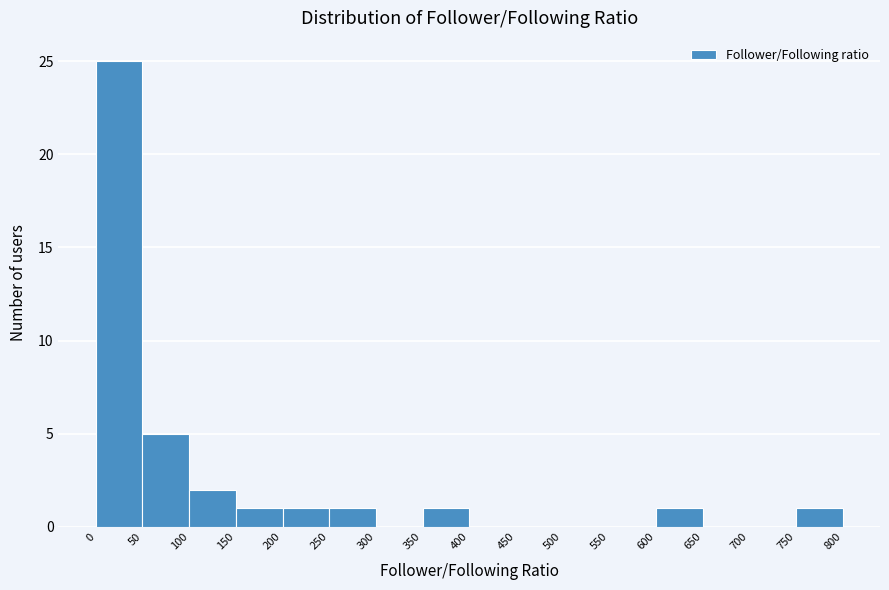

Reading left to right, list every bar in this chart as the range it spans on the x-axis followed by its height. The values are not printed on the chart, so give them approximately, as read against the axis.

0 to 50: 25
50 to 100: 5
100 to 150: 2
150 to 200: 1
200 to 250: 1
250 to 300: 1
300 to 350: 0
350 to 400: 1
400 to 450: 0
450 to 500: 0
500 to 550: 0
550 to 600: 0
600 to 650: 1
650 to 700: 0
700 to 750: 0
750 to 800: 1